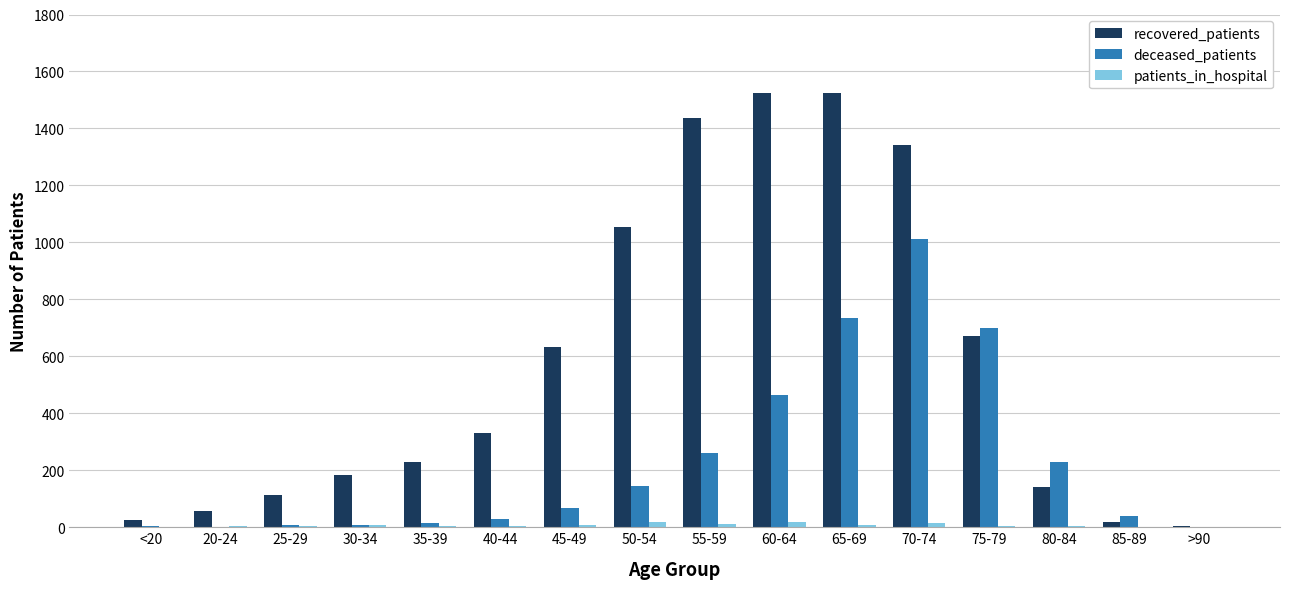

Which series changed the most between <20 and 75-79?

deceased_patients